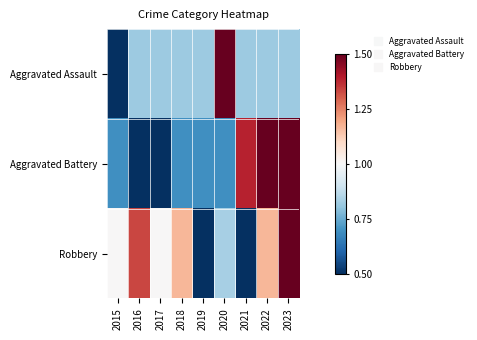

Between 2020 and 2015, which is larger?

2020